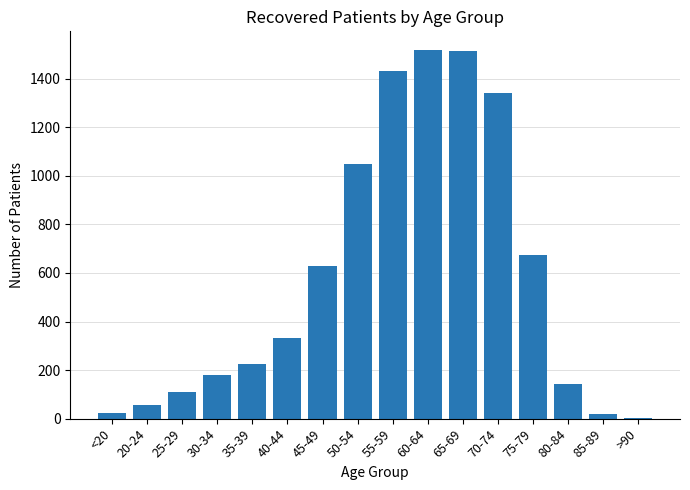

What is the greatest value displayed?

1519